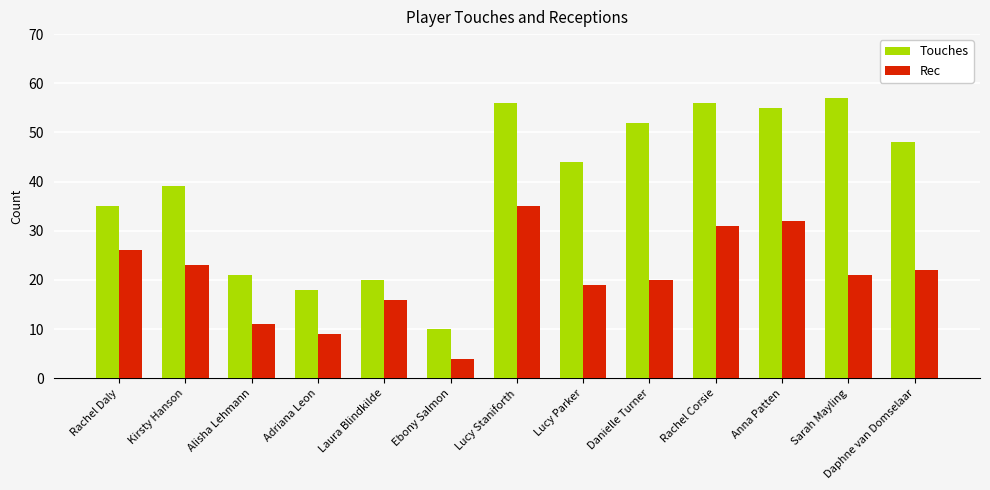

What is the spread (max minus min) of values at Sarah Mayling?

36